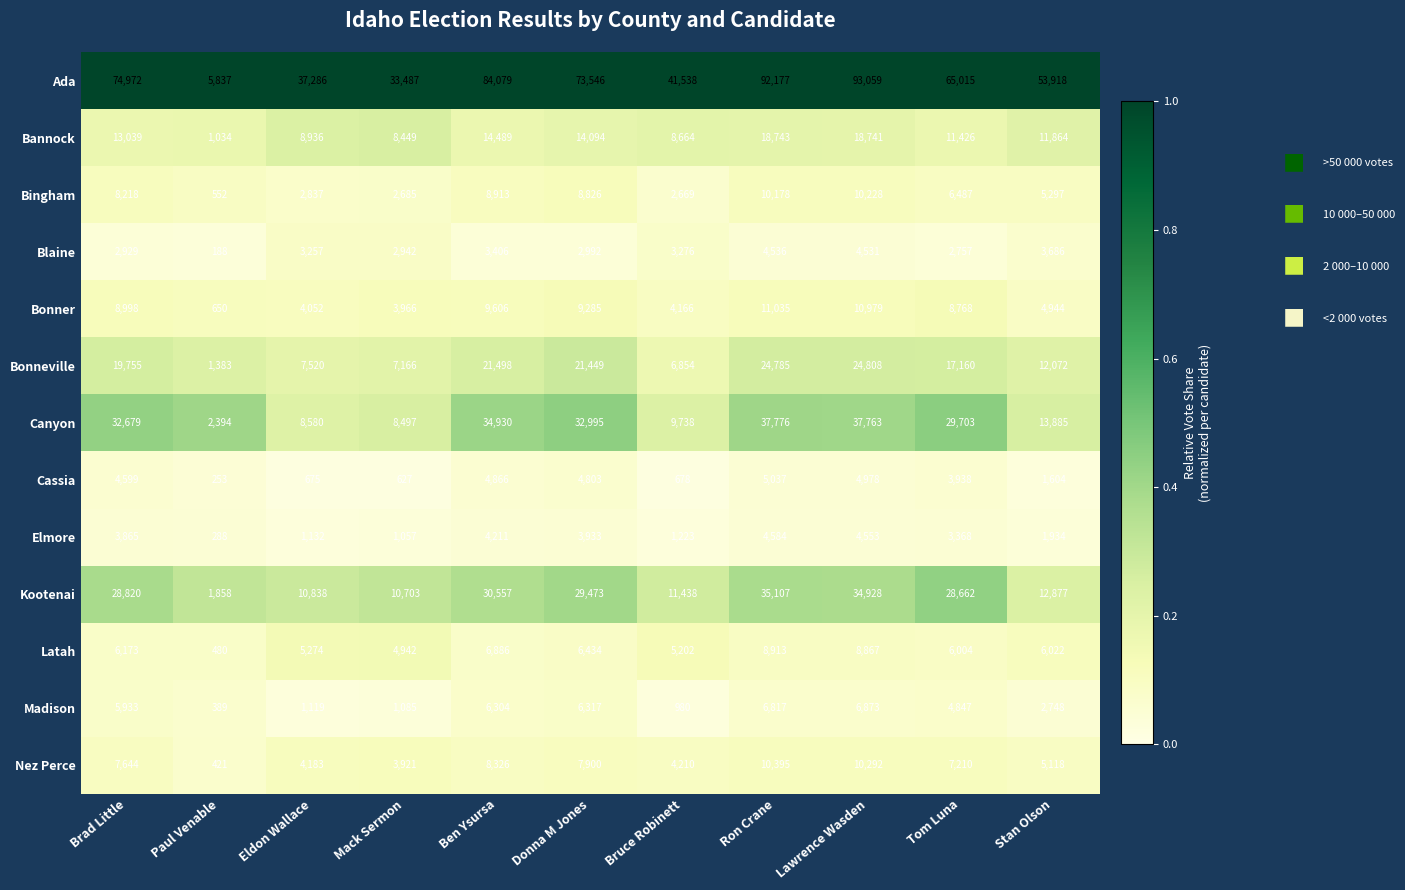

What is the maximum value for Latah?

8913